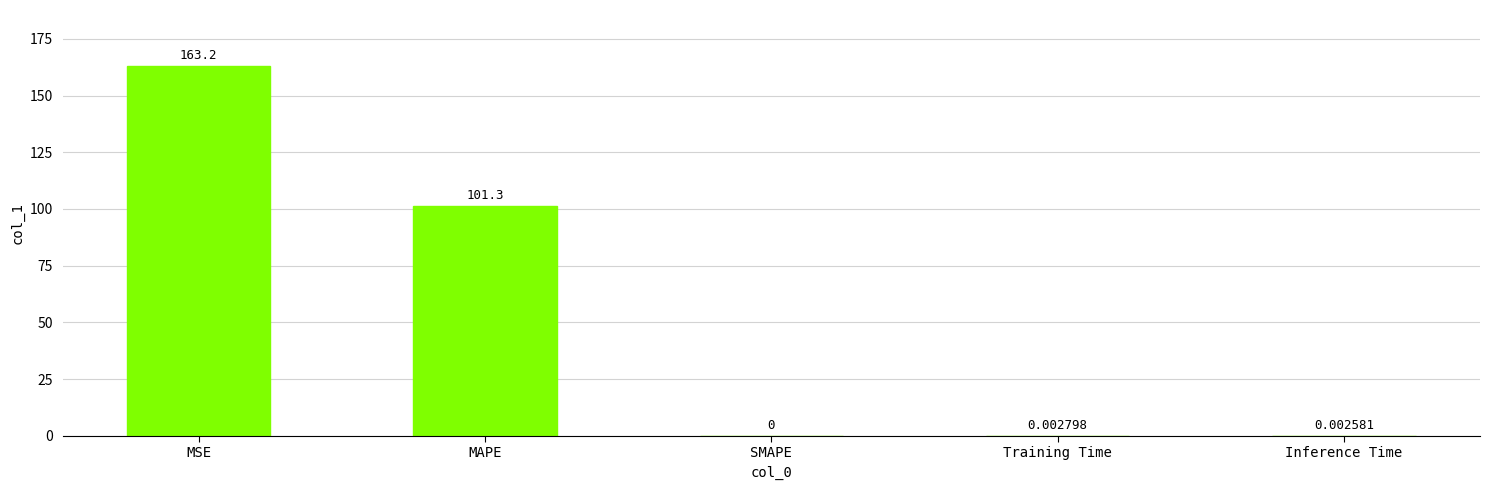

What is the sum of the values at MAPE and MSE?

264.5